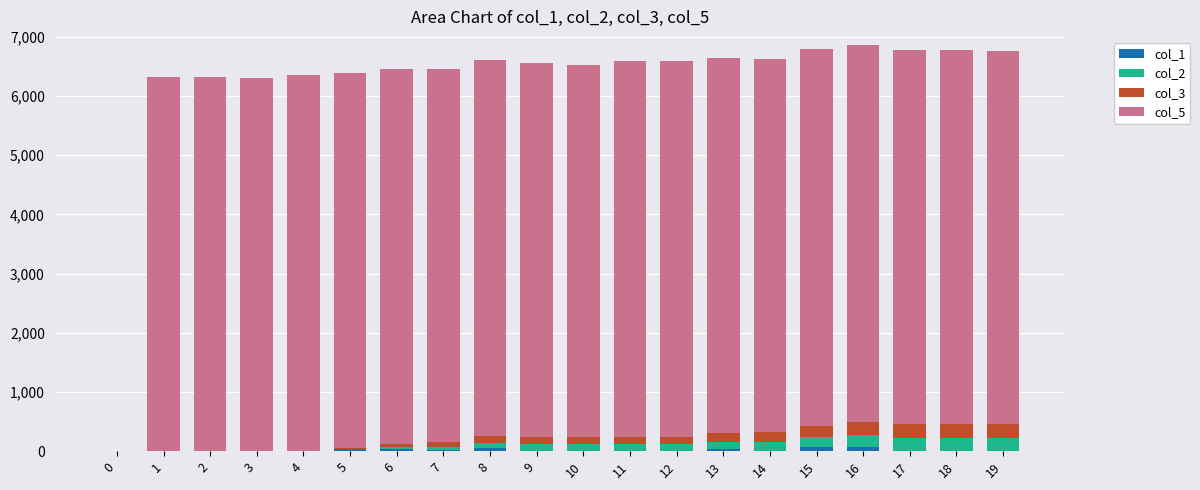

What is the difference between the col_1 values at 7 and 11?

16